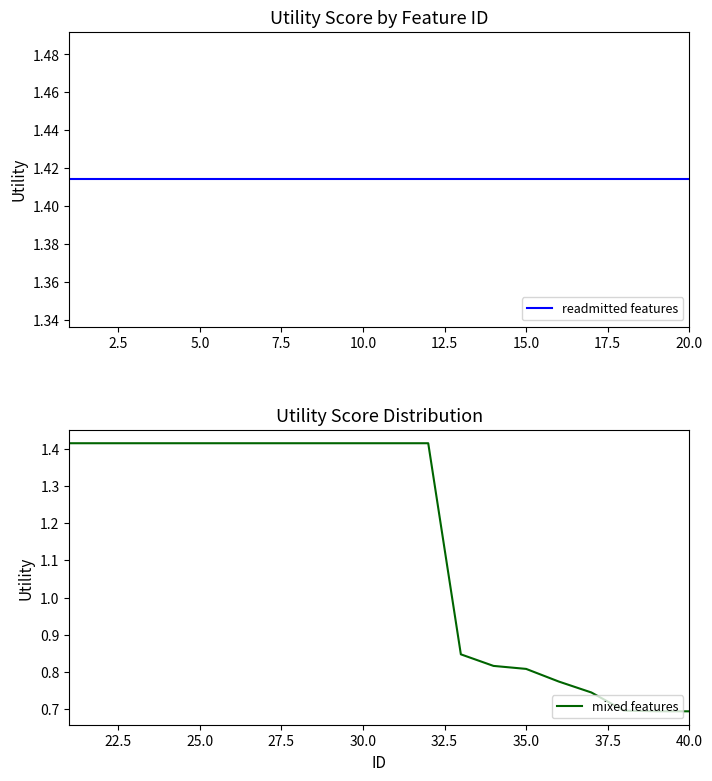

How many distinct data groups are displayed?

2